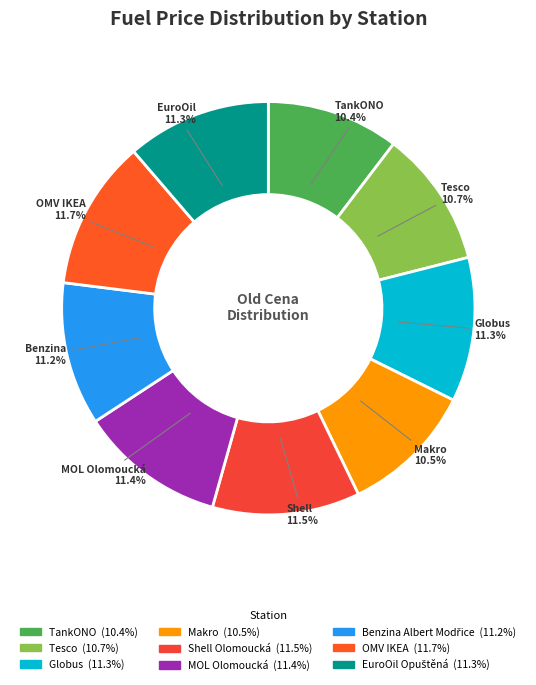

To the nearest percent, what is the average slice percentage?

11%